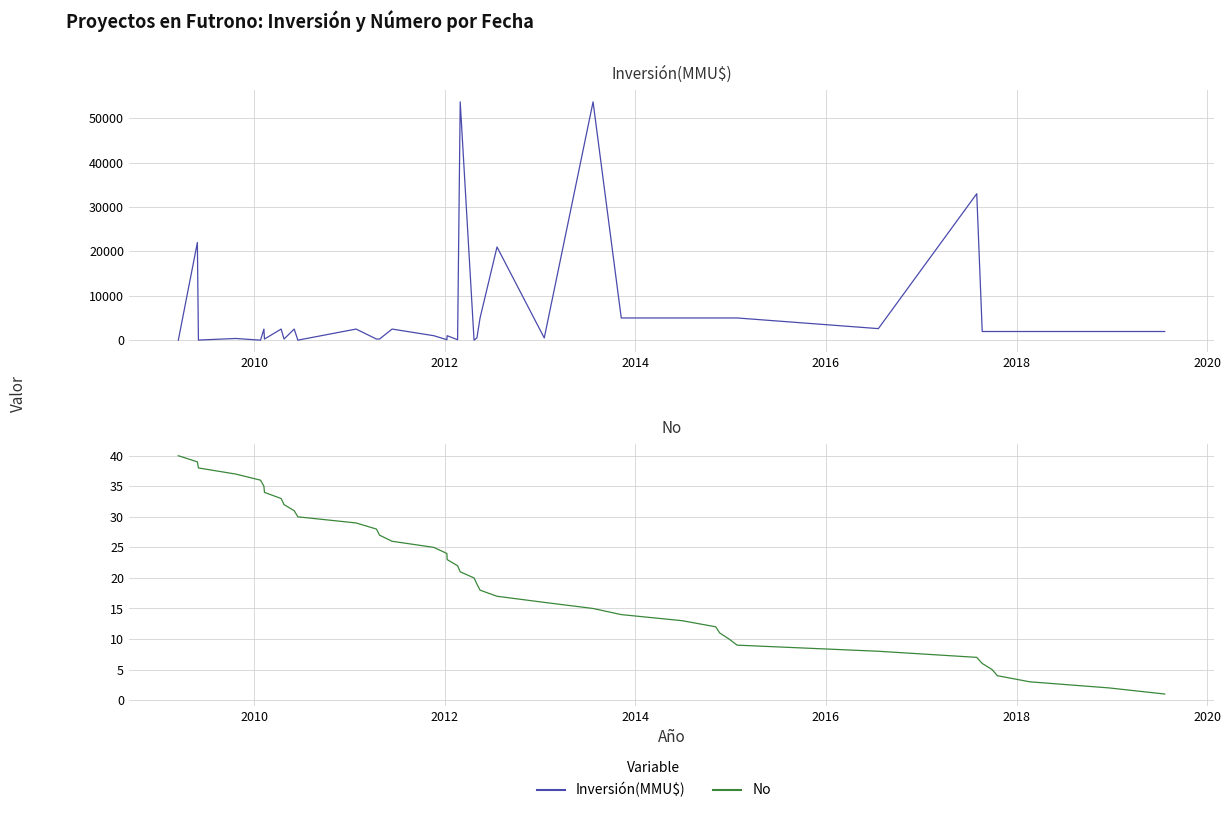

Which series has the largest range (max minus min)?

Inversión(MMU$)